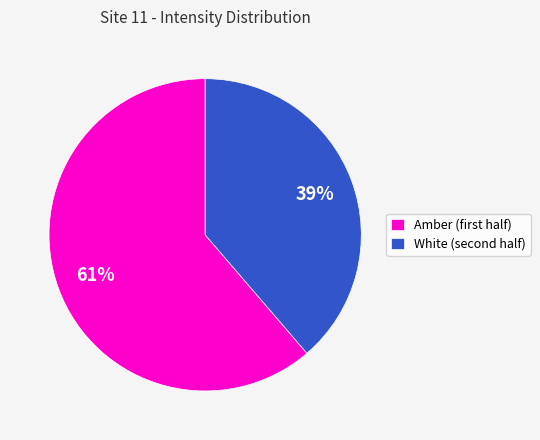

Rank the categories by value from highest to lowest.

Amber (first half), White (second half)